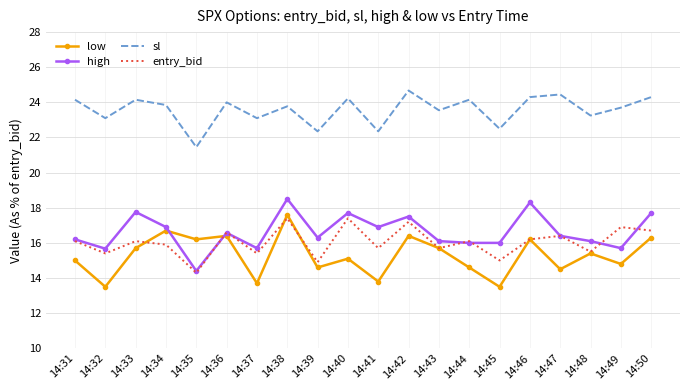

What is the total value across all series at 14:50?

75.0